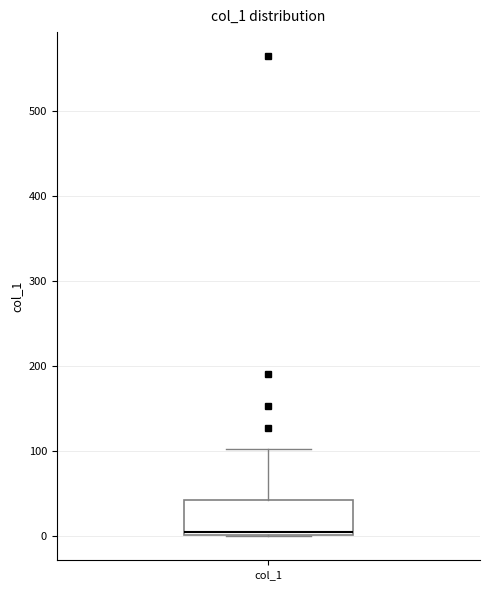

Transcribe this box plot: give where the median line is, the range the box spans, and where the two whiskers end, as read against the y-axis. The values are not printed on the chart, so give them approximately, as read against the axis.

median 10, box 0 to 40, whiskers 0 to 100